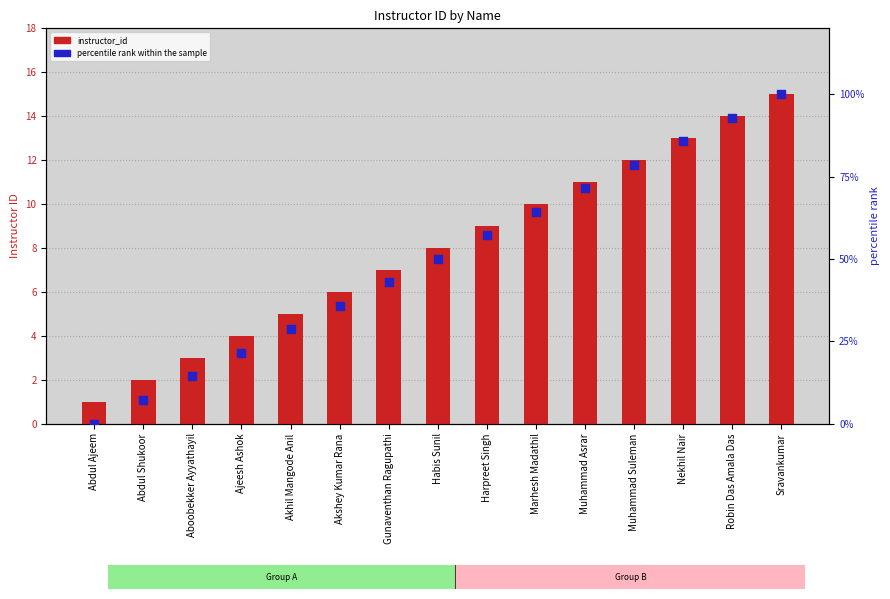

At how many categories does at least one series exceed 19?

12